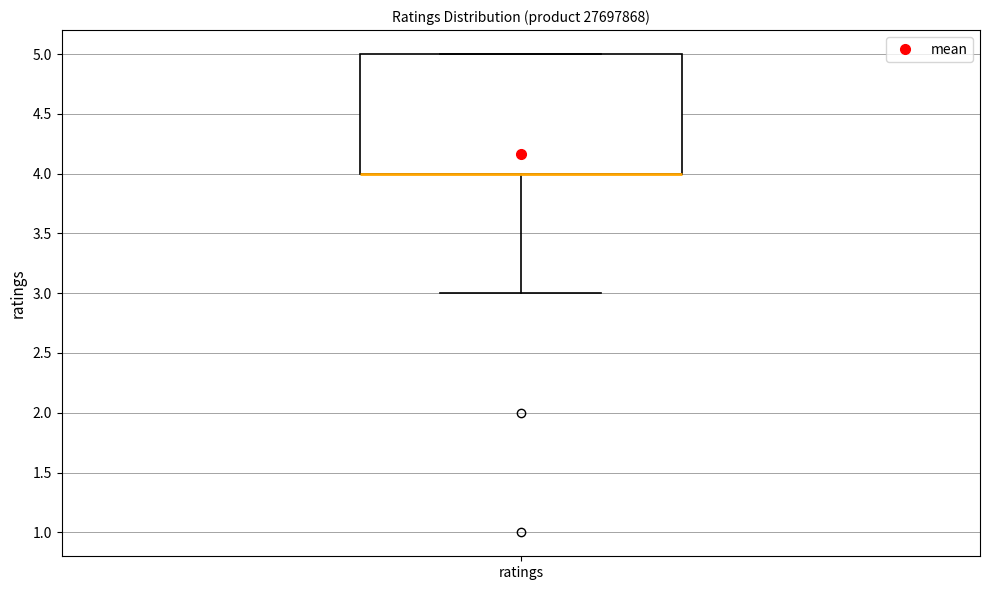

Where is the lower edge of the box for ratings on the y-axis? The values are not printed on the chart, so give them approximately, as read against the axis.

4